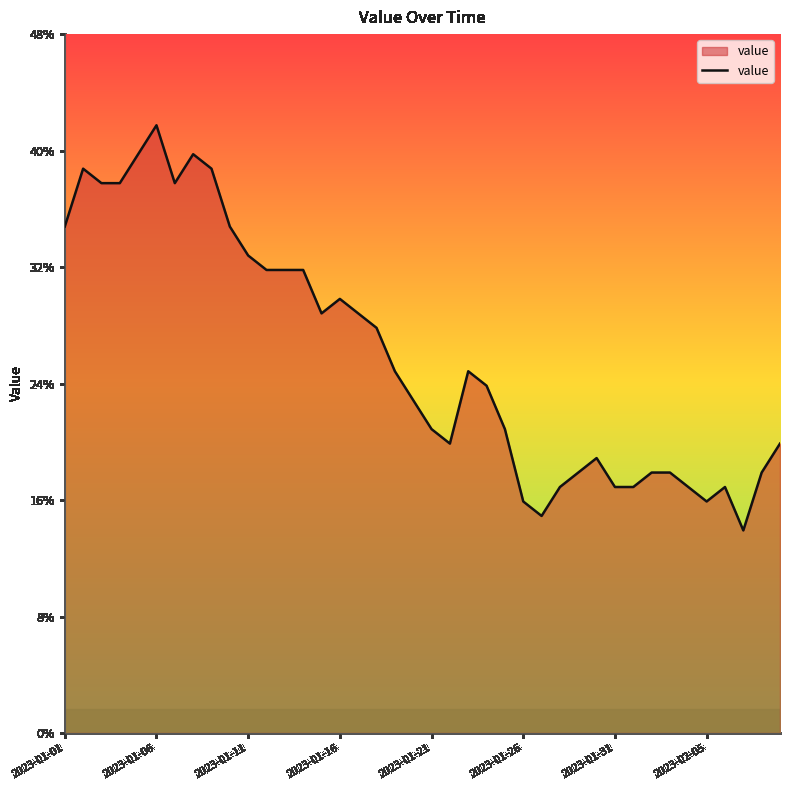

What is the smallest value displayed?

14